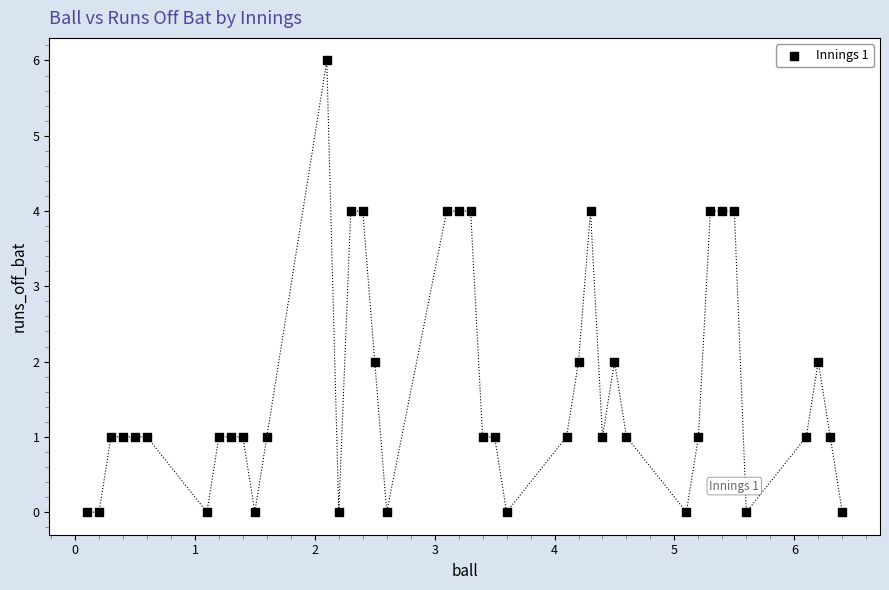

What is the range of Y values (max minus min)?

6